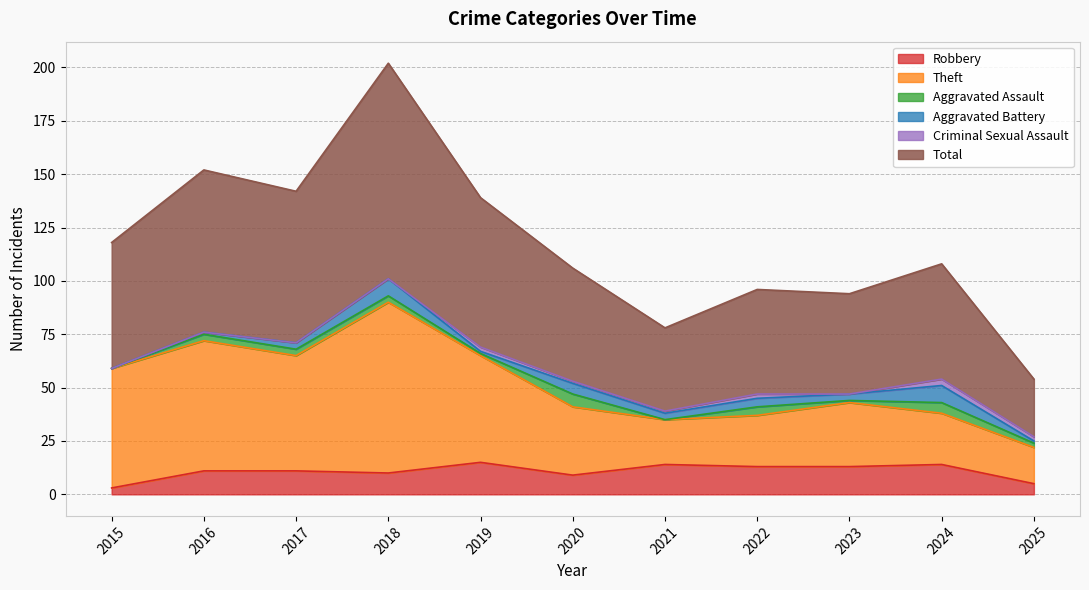

The value of Theft at 2022 is 15. True or false?

False